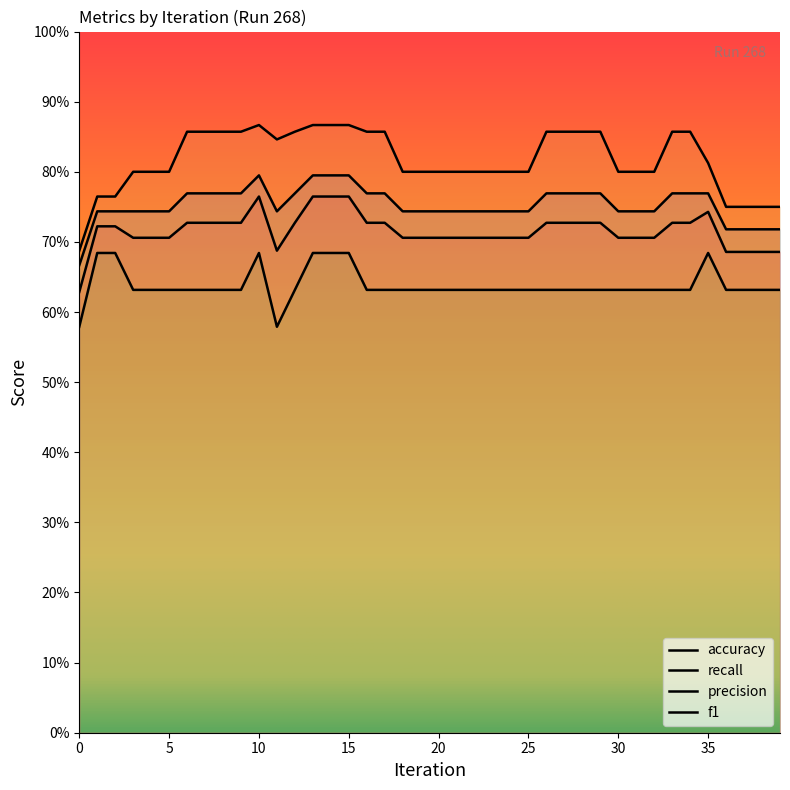

True or false: precision and accuracy intersect in this chart.

False